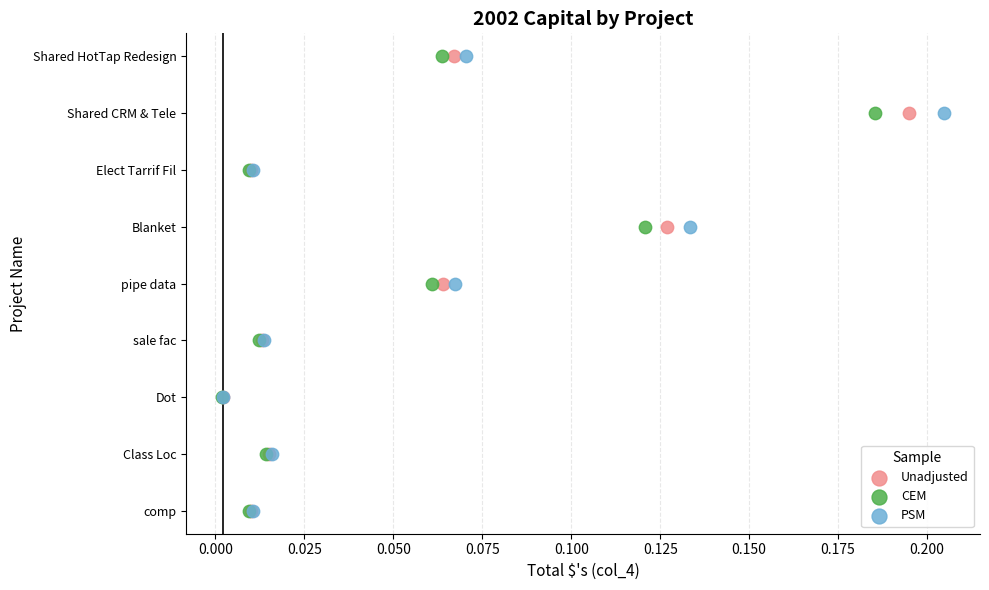

What are all the series names shown in the legend?

Unadjusted, CEM, PSM